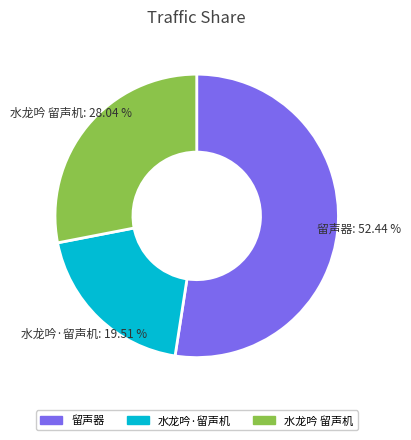

To the nearest percent, what is the difference between the 水龙吟·留声机 and 水龙吟 留声机 slice percentages?

9%